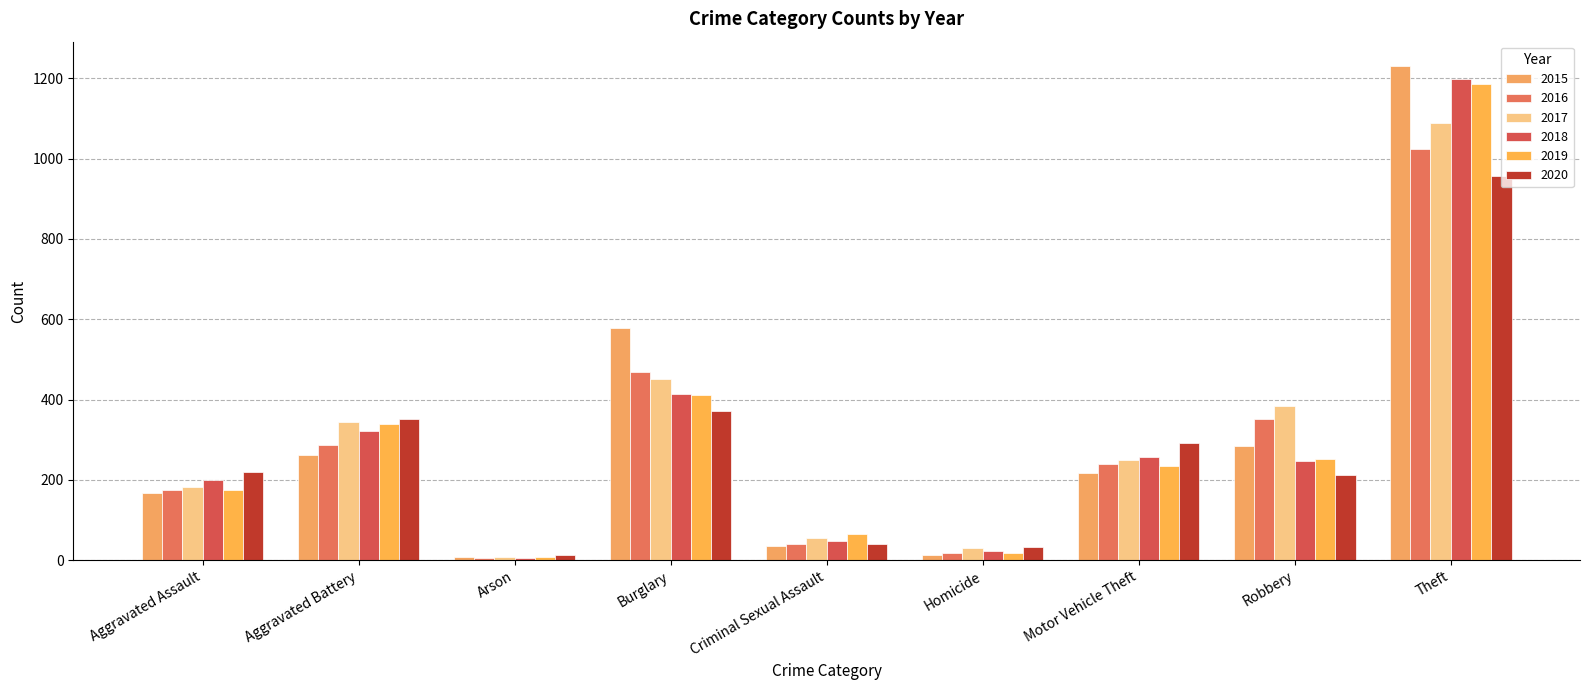

How many groups of bars are there?

9